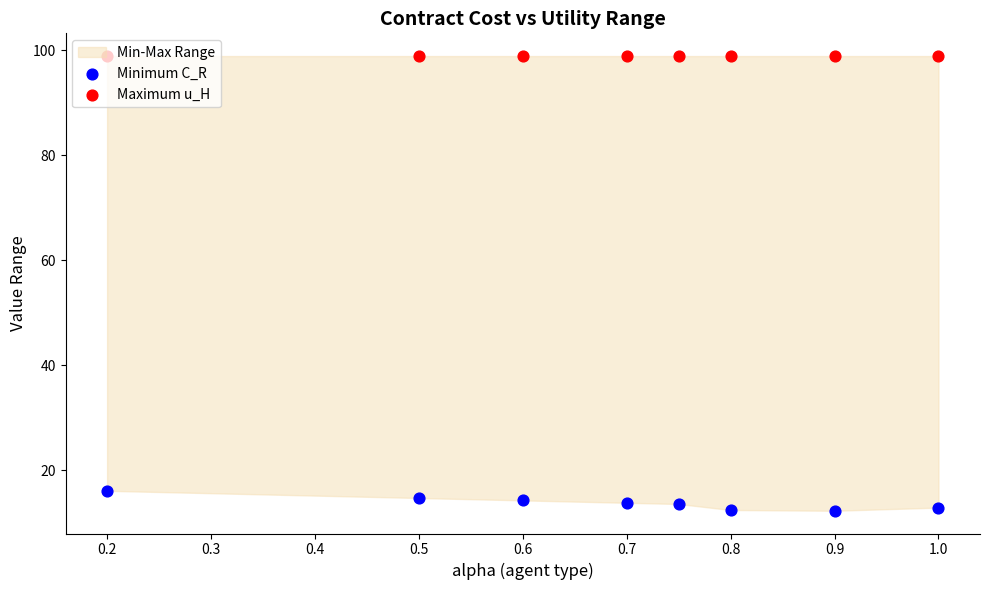

Which series has the widest spread of Y values?

Minimum C_R